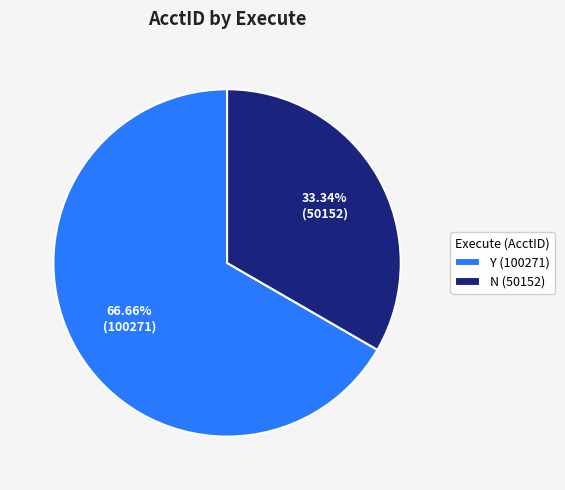

What is the total percentage of Y (100271) and N (50152)?

100.0%